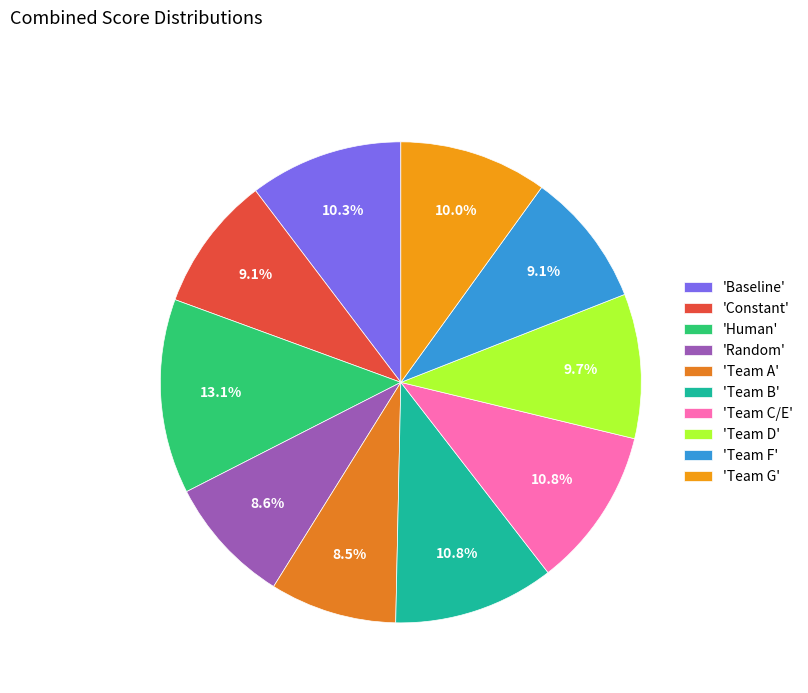

Which slice is the smallest?

Team A